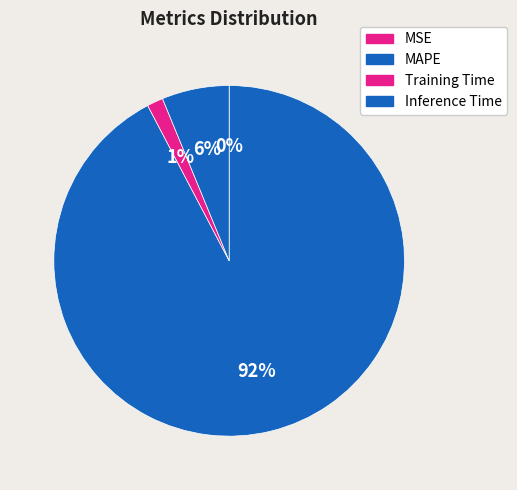

What percentage is the Training Time slice, to the nearest percent?

1%